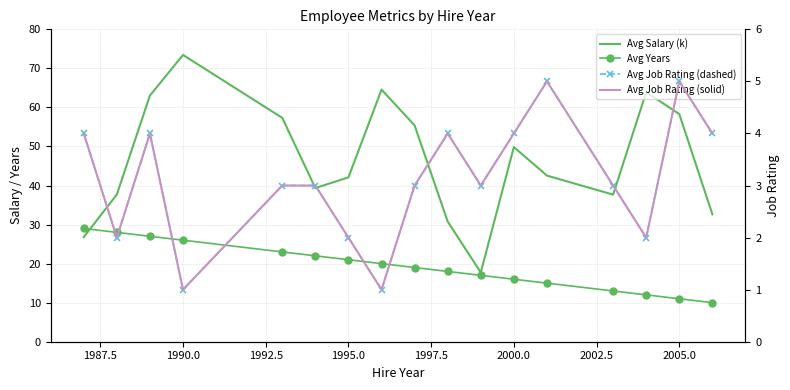

What is the value of the Avg Years point at the 14th from the left?

13.0